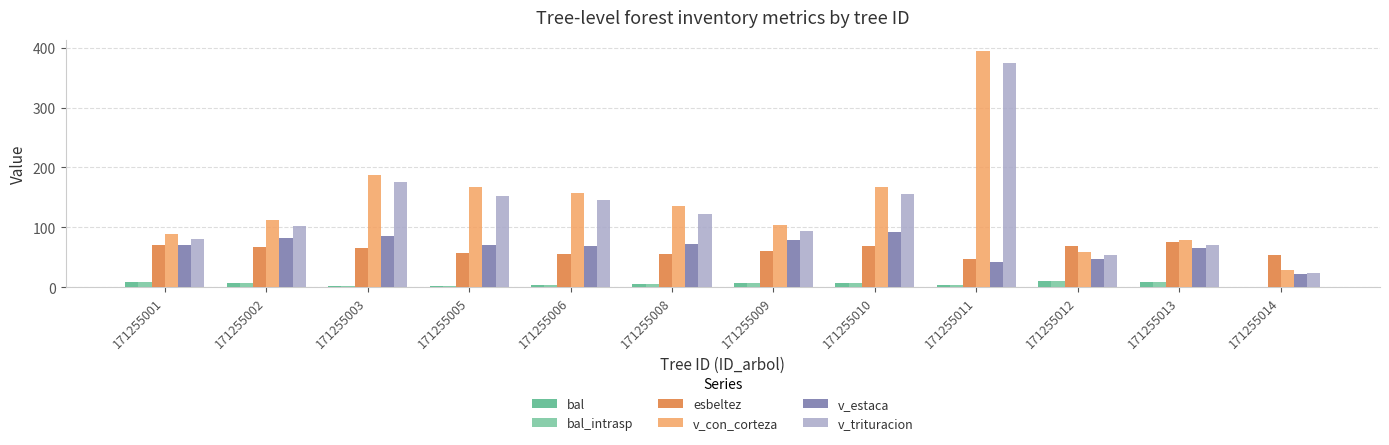

Count the number of data series in this chart.

6